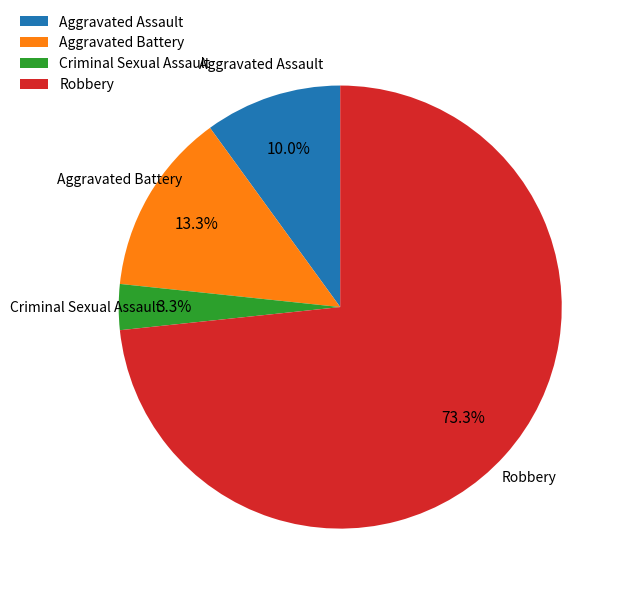

Rank the categories by value from highest to lowest.

Robbery, Aggravated Battery, Aggravated Assault, Criminal Sexual Assault